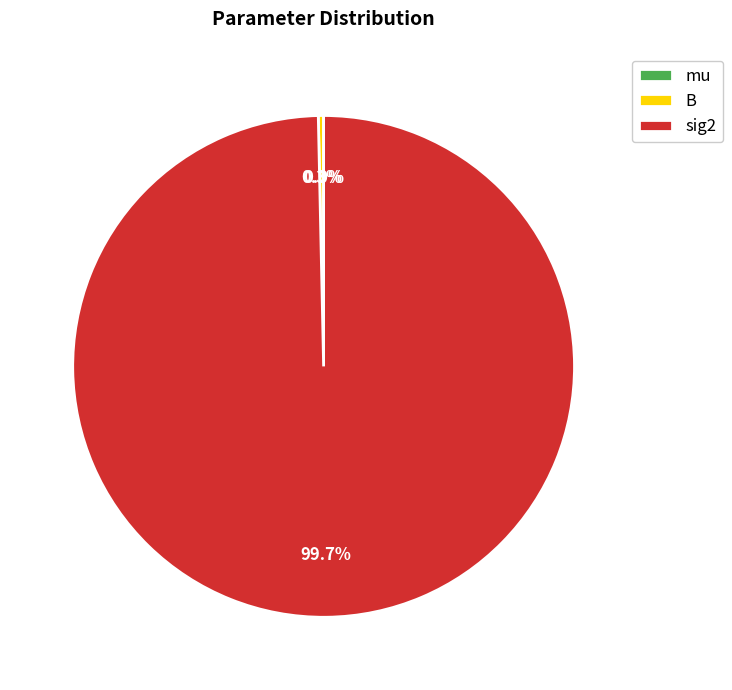

Combined, do sig2 and B account for over 50%?

Yes